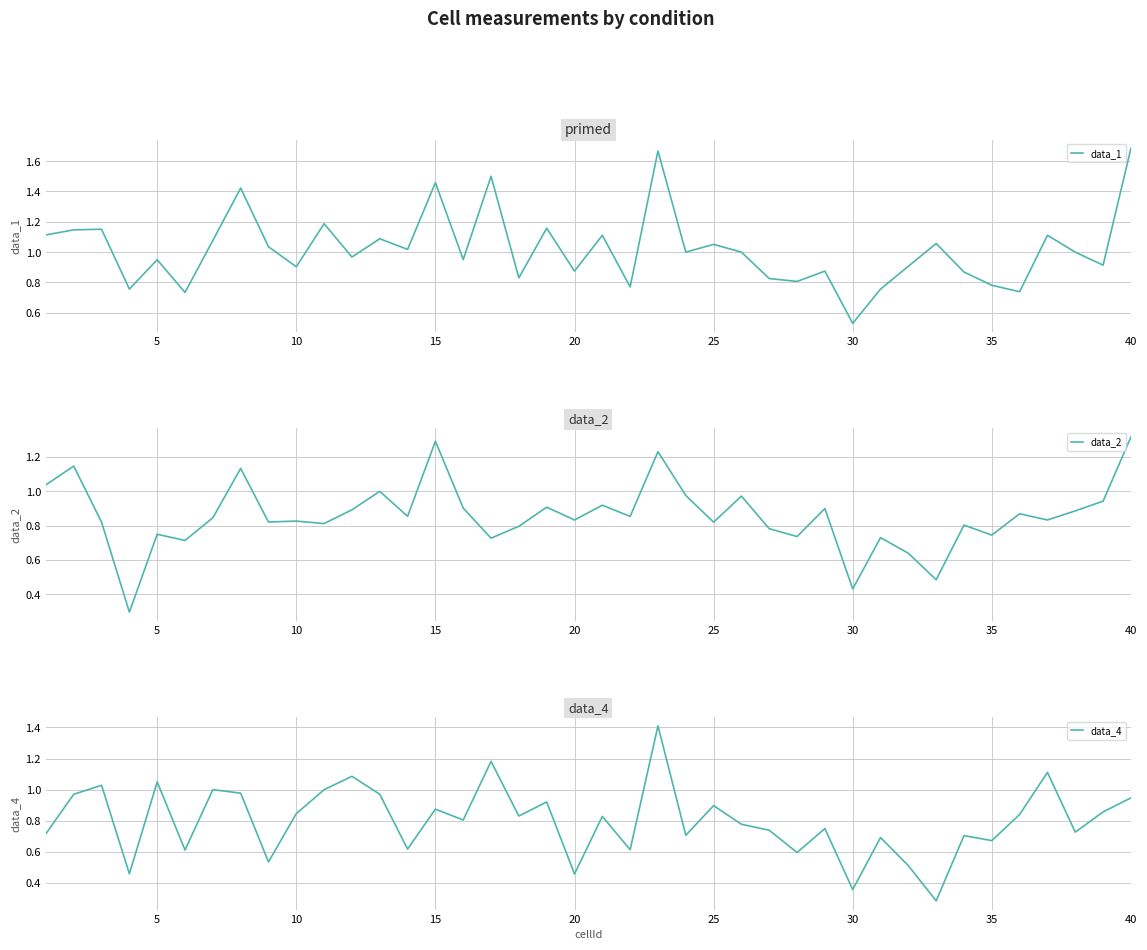

List the series in order of their overall mean, lowest first.

data_4, data_2, data_1